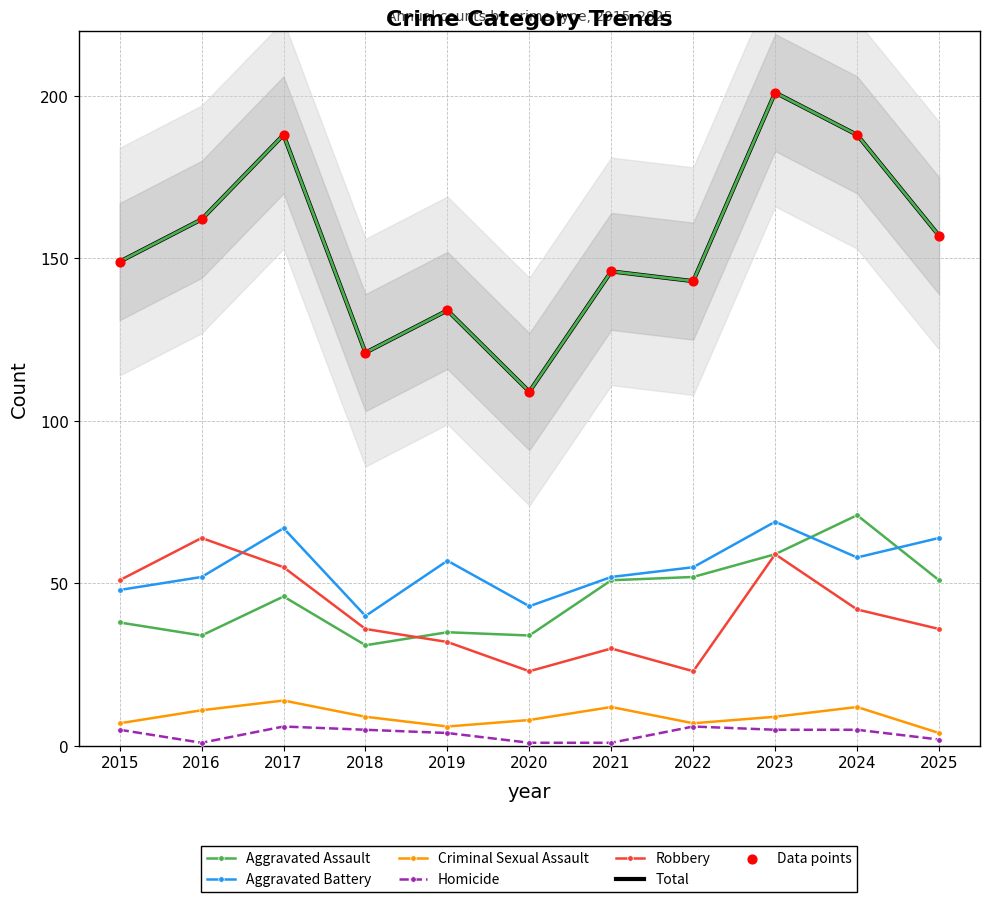

Which series has the largest total across all categories?

Total